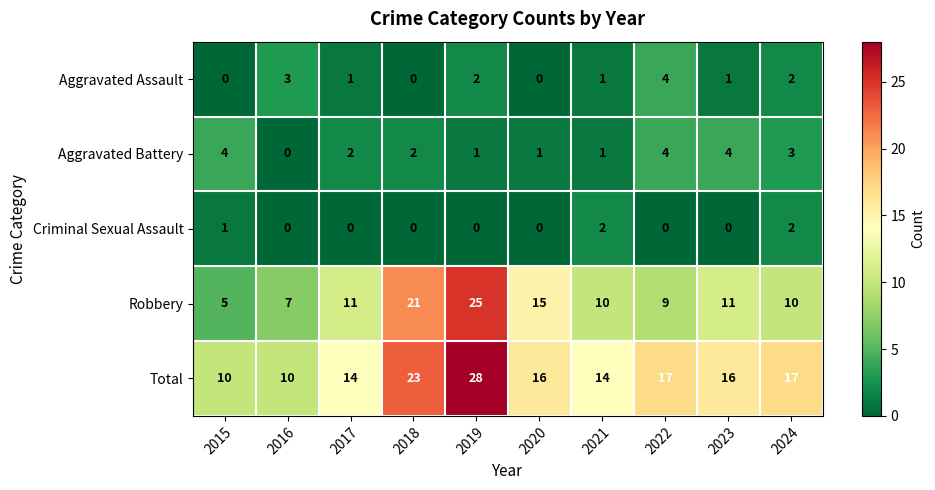

What is the spread (max minus min) of values at 2018?

23